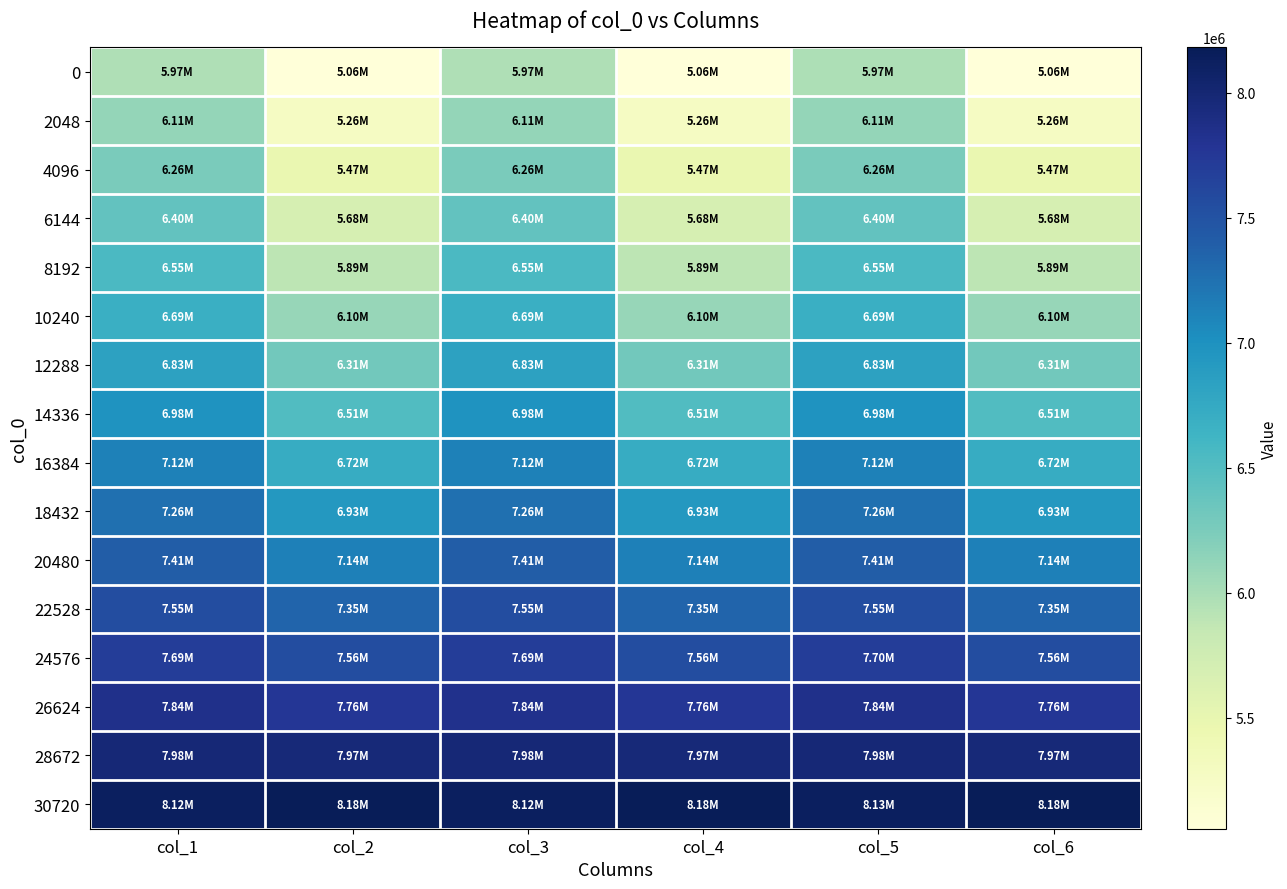

Which label corresponds to the smallest value in the chart?

col_6